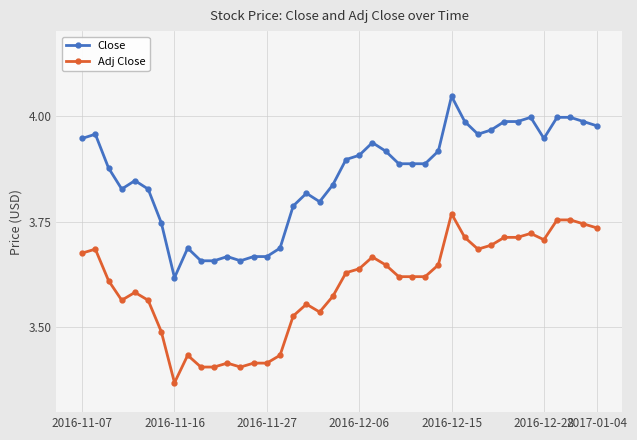

List the series in order of their peak value, lowest first.

Adj Close, Close